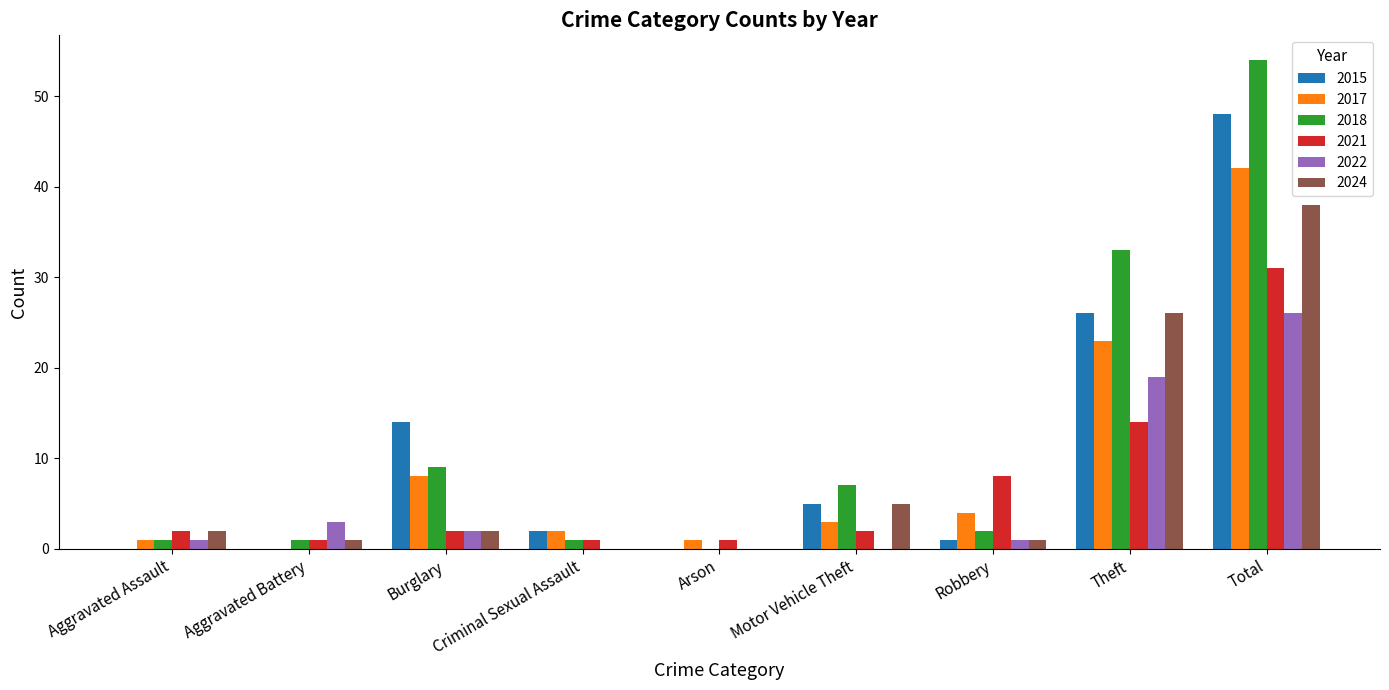

Is the value of 2017 at Arson greater than the value of 2015 at Motor Vehicle Theft?

No